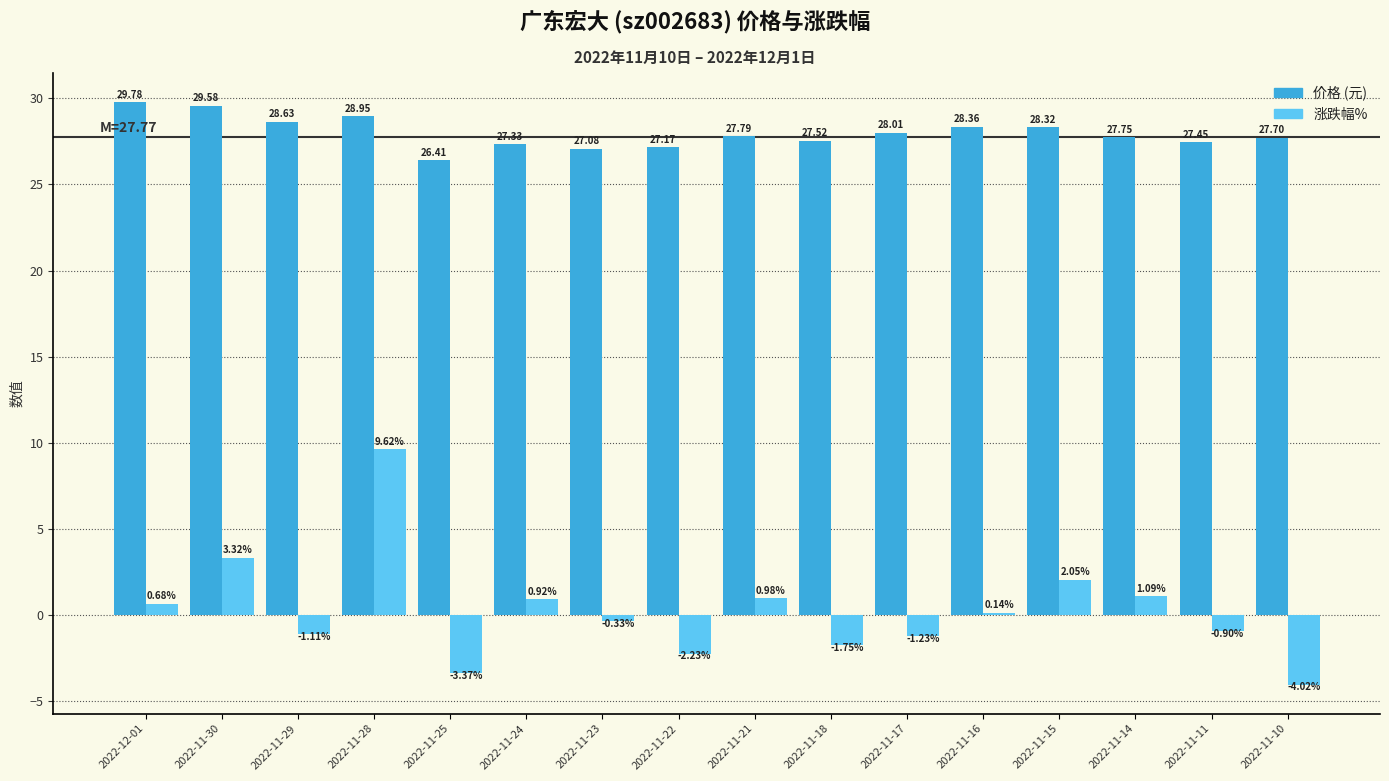

At which category is the sum across all series the highest?

2022-11-28